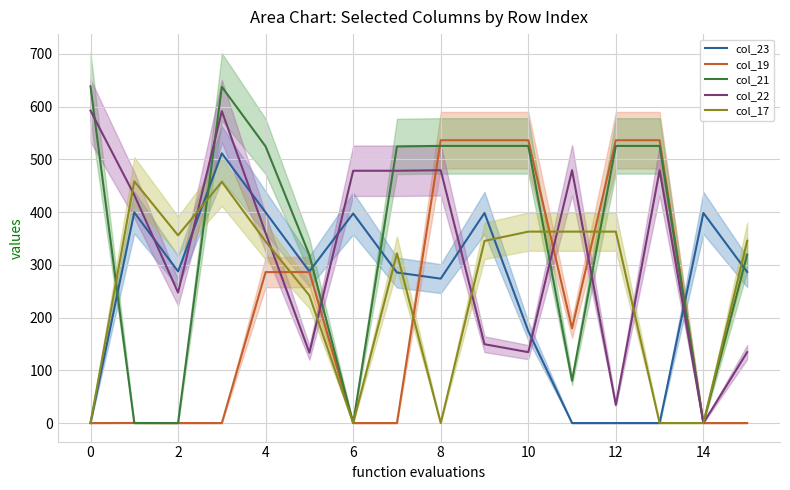

The value of col_23 at 4 is 655.0. True or false?

False